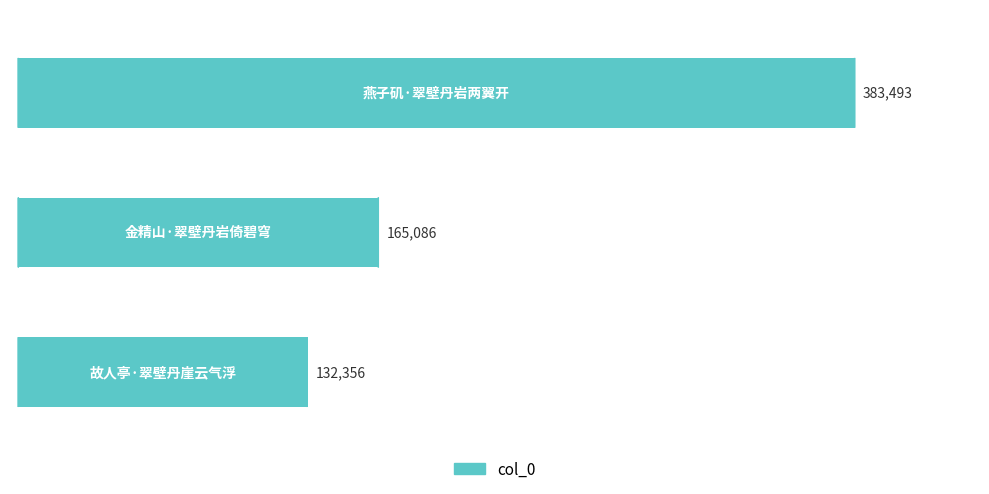

Reading top to bottom, what are all the values shown in this chart?

383493	165086	132356